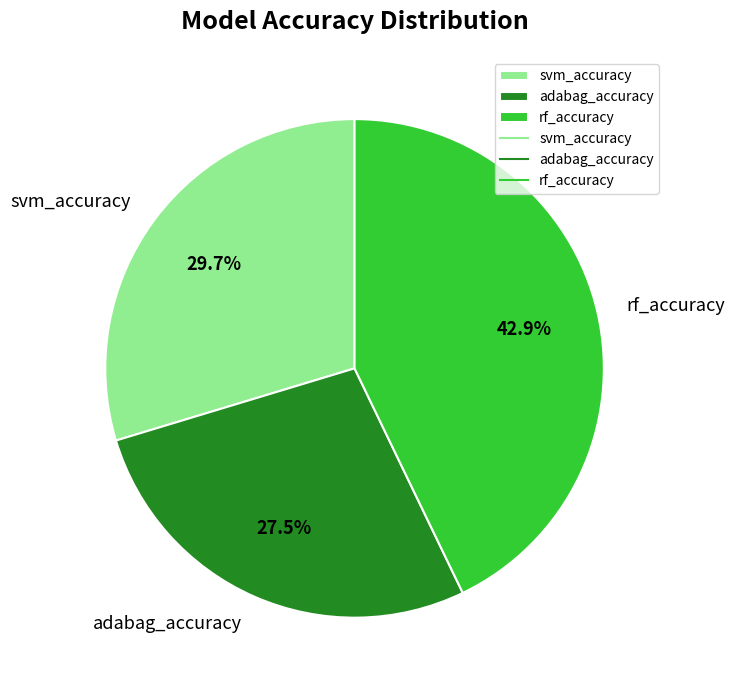

Is adabag_accuracy the majority of the pie?

No